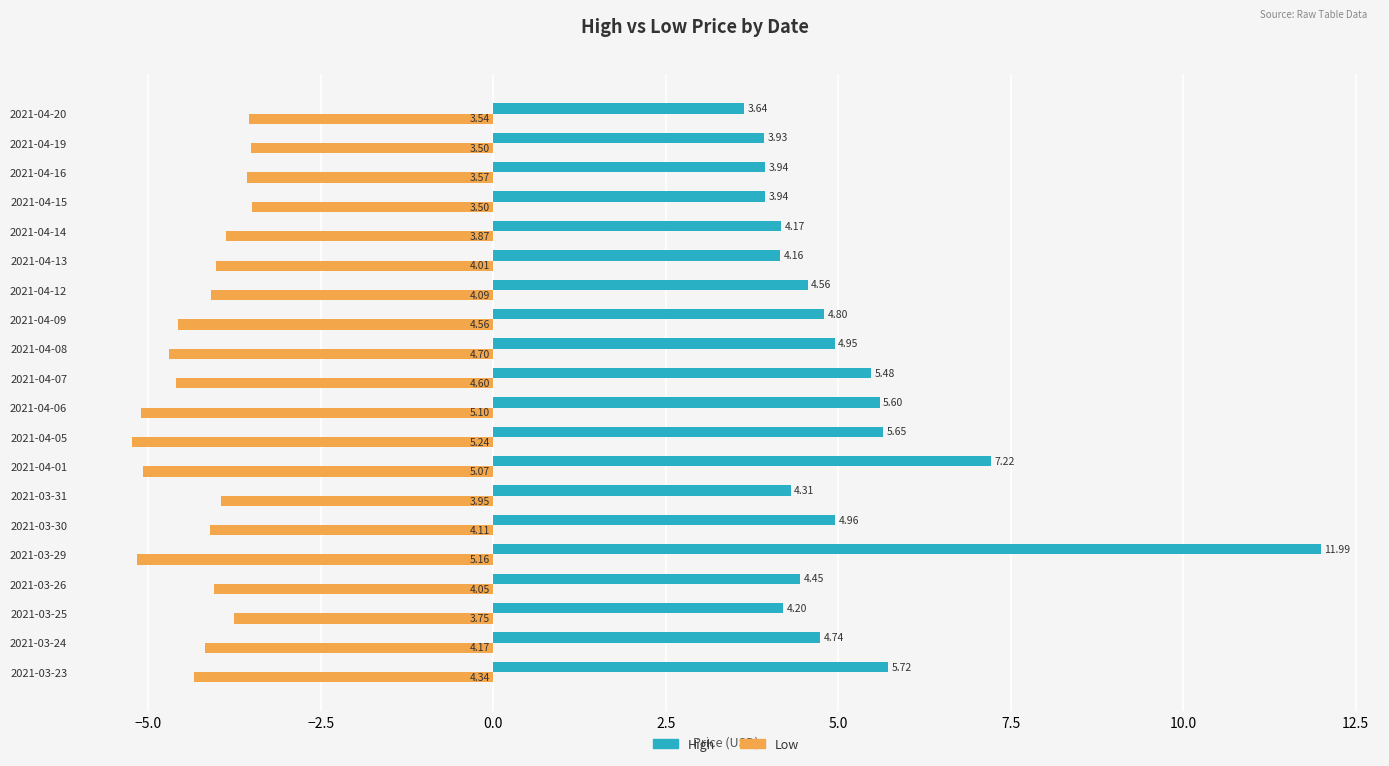

At which category is the sum across all series the highest?

2021-03-29